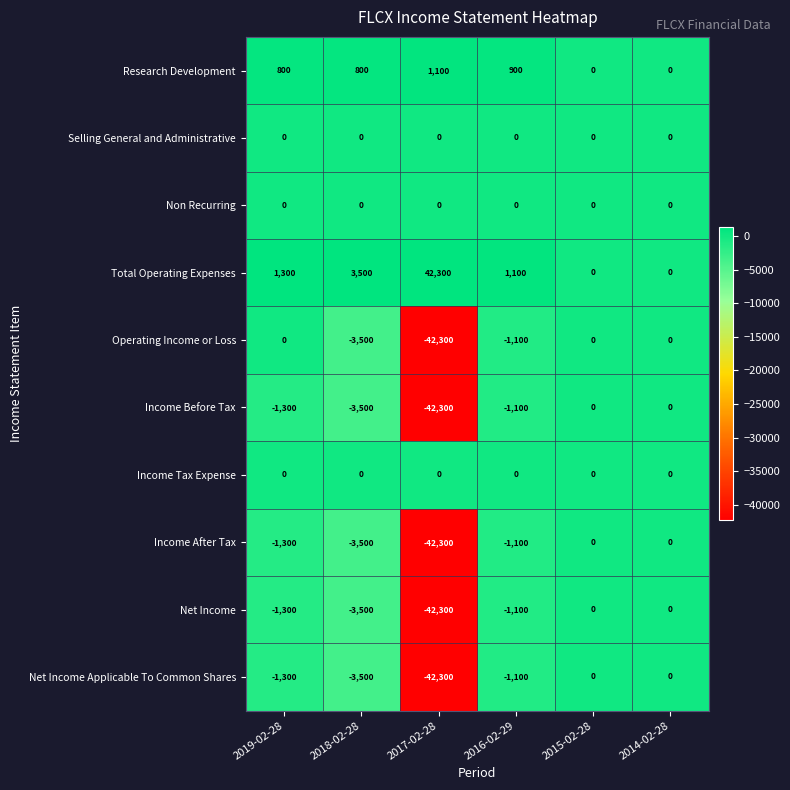

Is it true that Net Income equals -13466 at 2015-02-28?

False